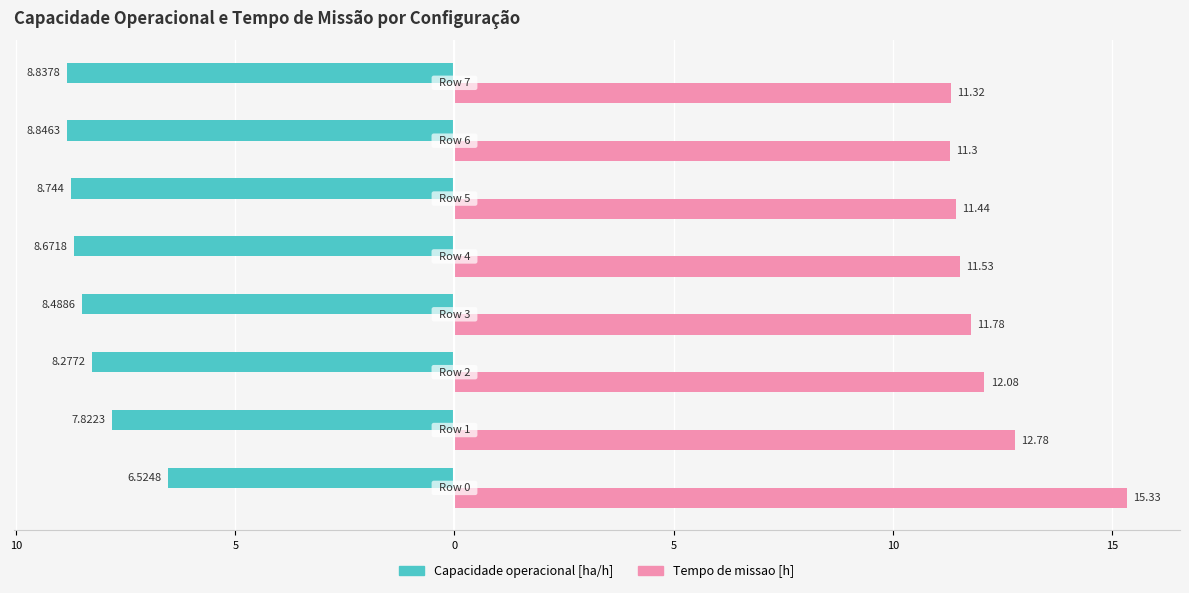

Rank the series by their maximum value, from lowest to highest.

Capacidade operacional [ha/h], Tempo de missao [h]